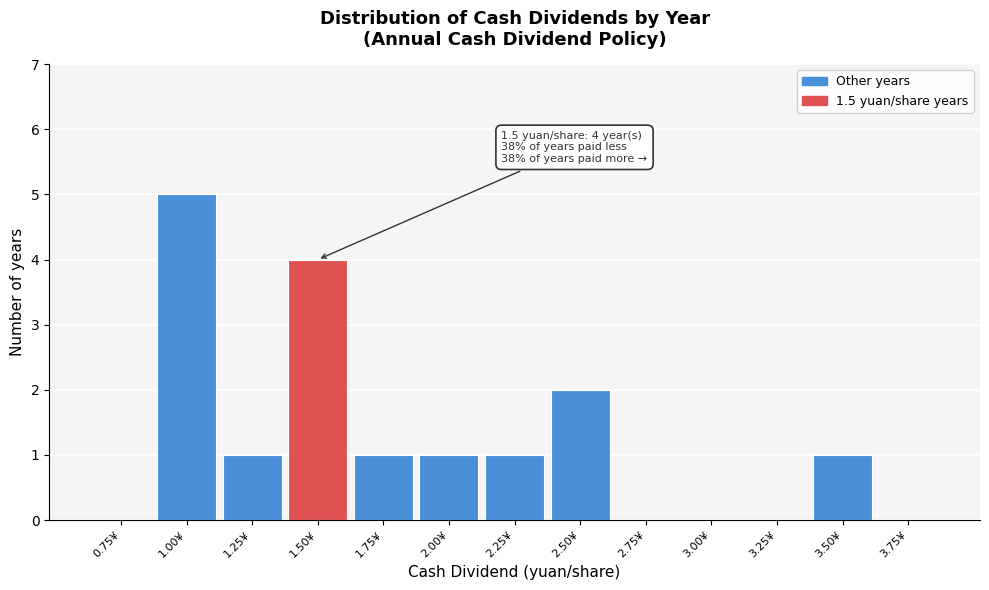

Reading right to left, list all the values displayed in this chart.

3.75¥=0	3.50¥=1	3.25¥=0	3.00¥=0	2.75¥=0	2.50¥=2	2.25¥=1	2.00¥=1	1.75¥=1	1.50¥=4	1.25¥=1	1.00¥=5	0.75¥=0